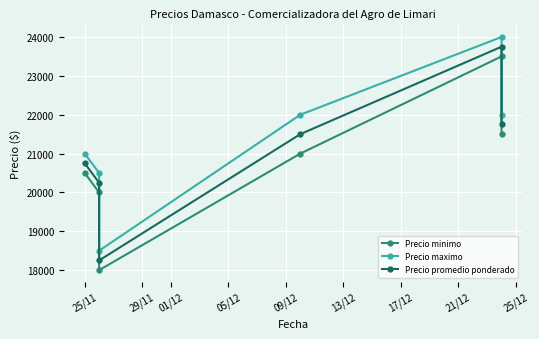

At 25/11, list the series in order from largest to smallest.

Precio maximo, Precio promedio ponderado, Precio minimo